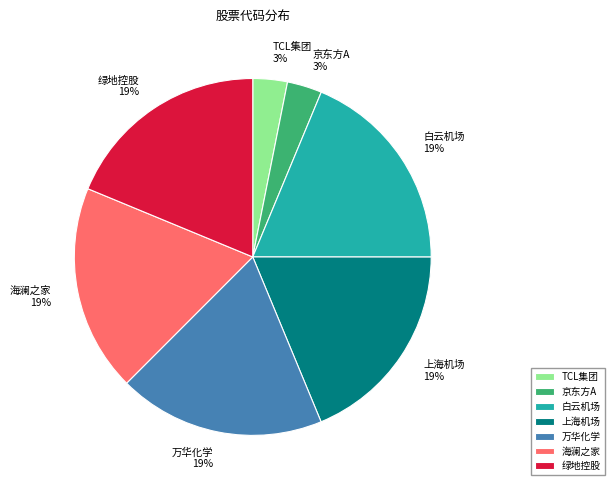

To the nearest percent, what is the difference between the largest and smallest slice percentages?

16%